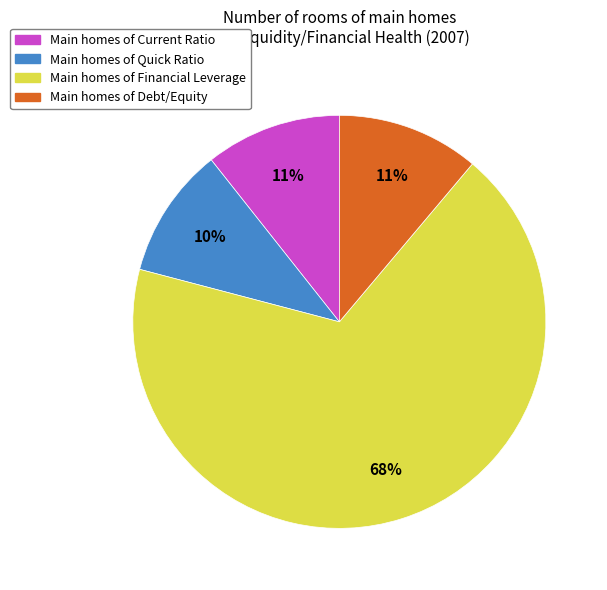

The Main homes of Financial Leverage slice represents 80% of the pie. True or false?

False